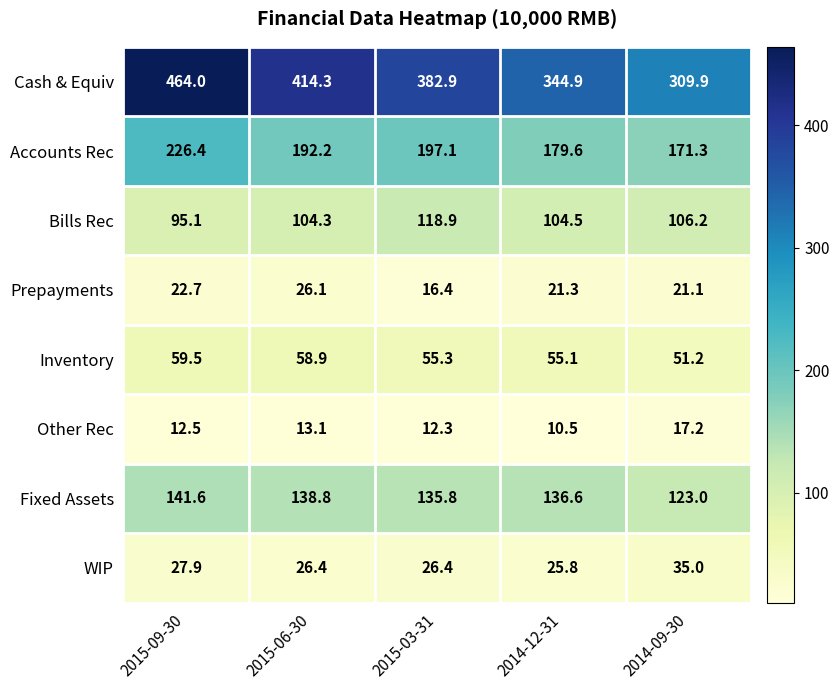

At which label is WIP closest to 30?

2015-09-30